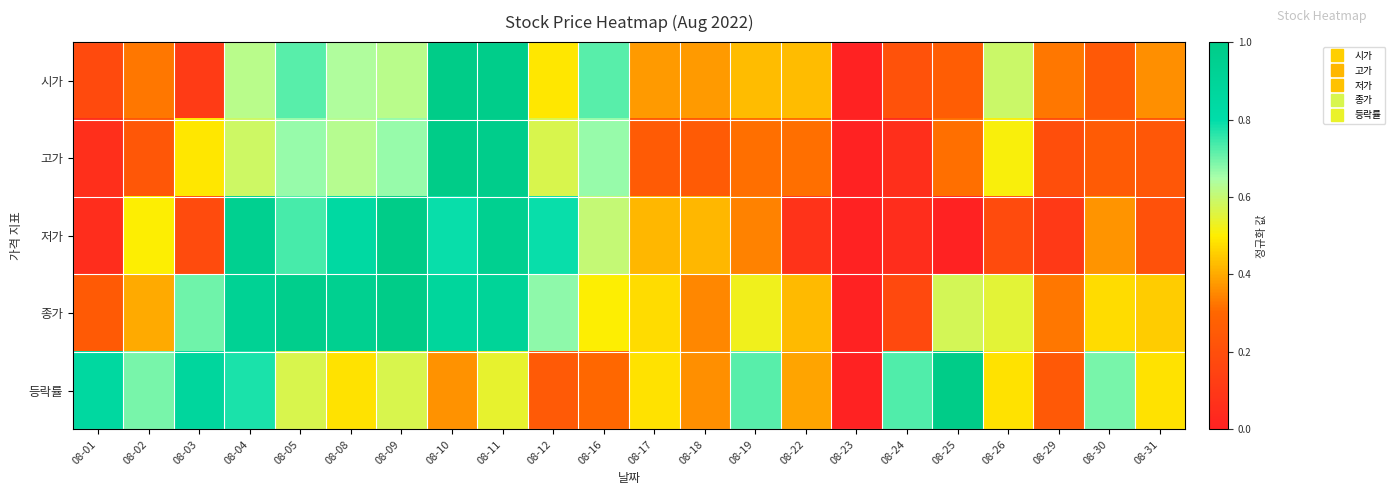

Between 08-08 and 08-11, which series saw the biggest shift?

고가